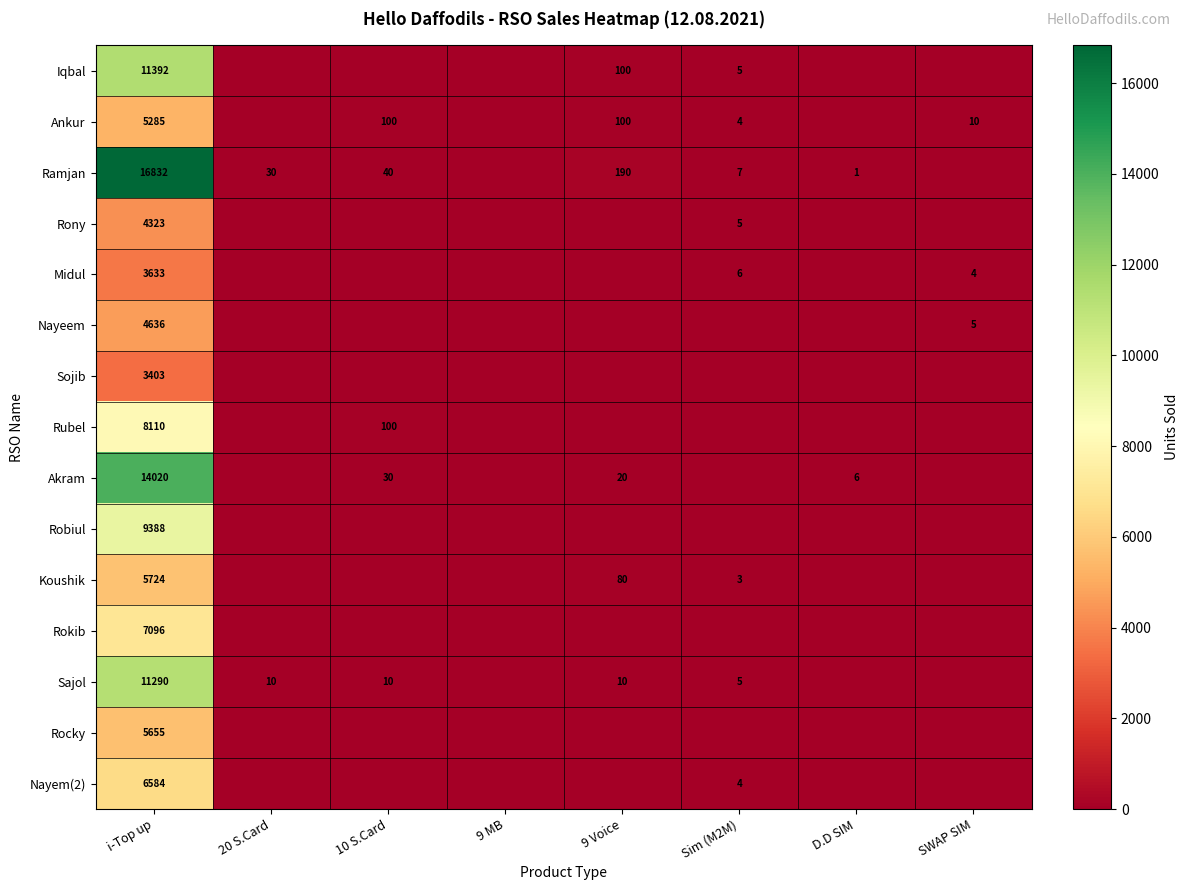

The value of Ankur at SWAP SIM is 2. True or false?

False